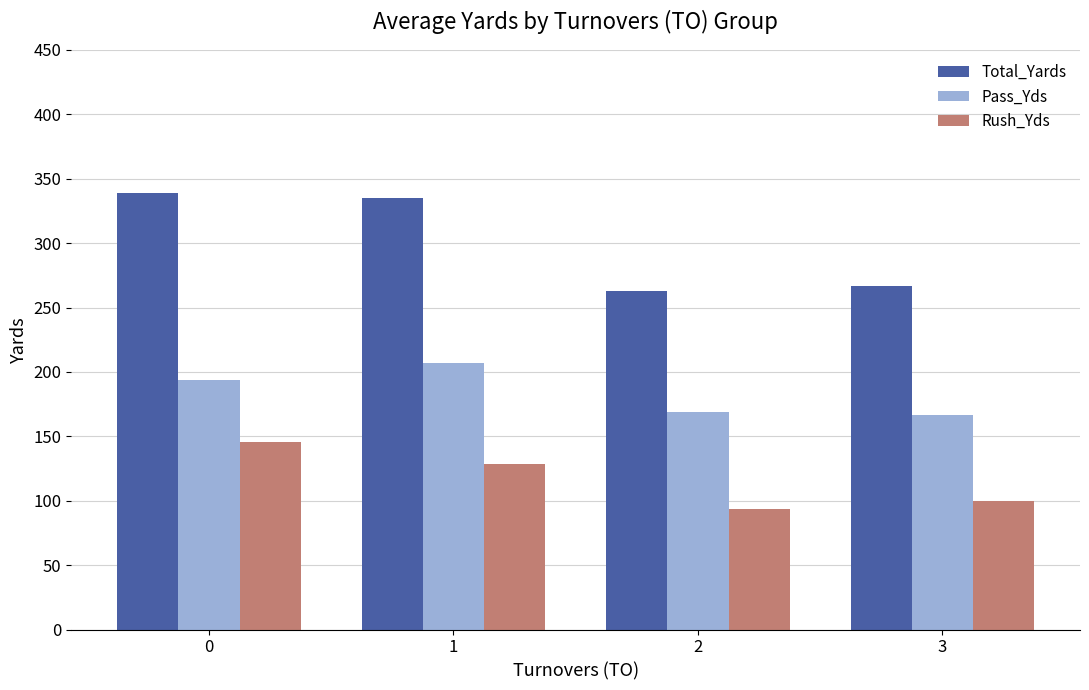

Where is Total_Yards nearest to the value 300?

3